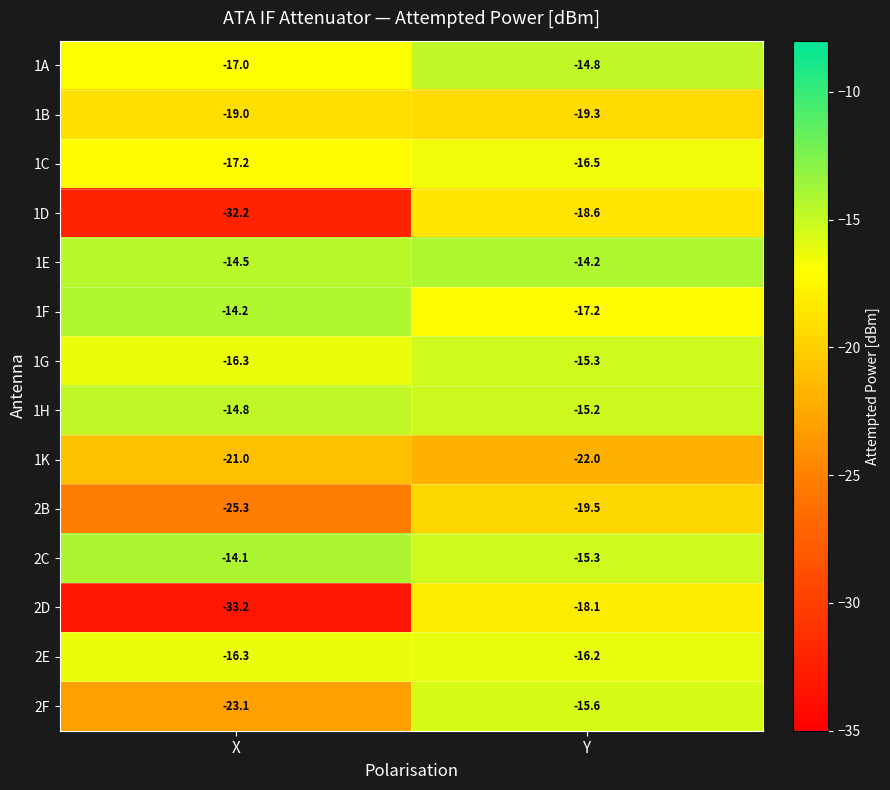

What is the difference between the maximum and minimum values in the 1D series?

13.6